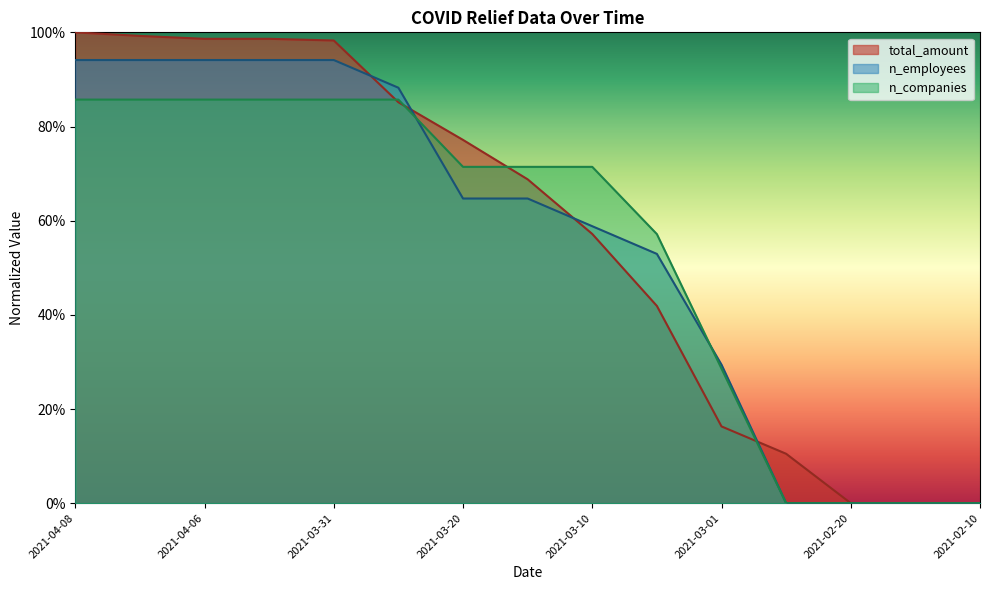

What is the value of the n_employees point at the 5th from the left?

0.9